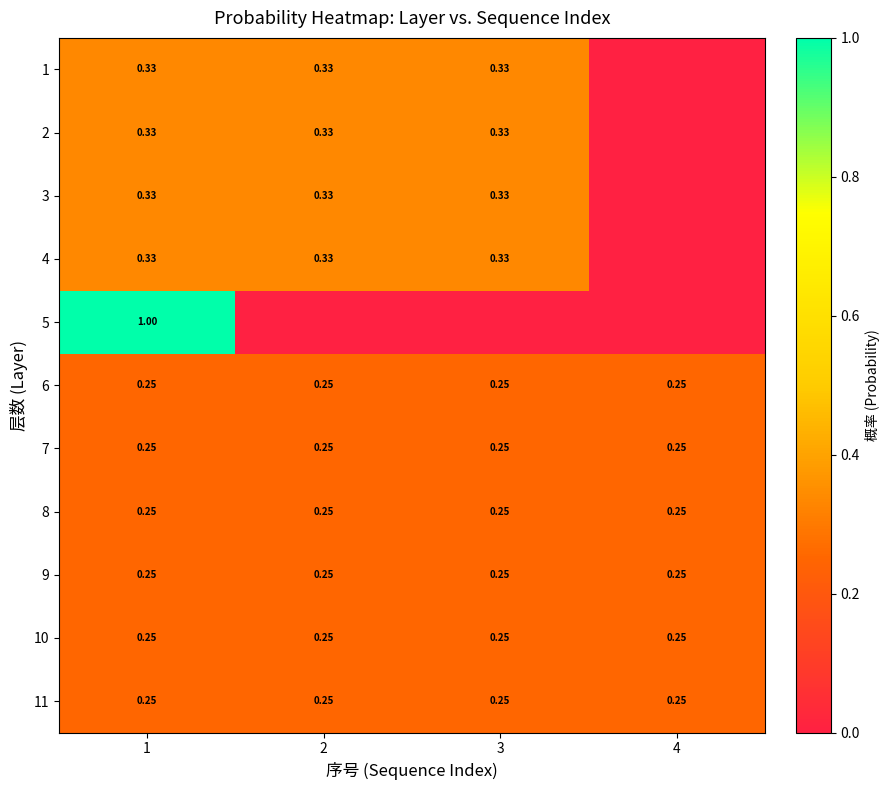

Rank the series by their maximum value, from highest to lowest.

5, 1, 2, 3, 4, 6, 7, 8, 9, 10, 11